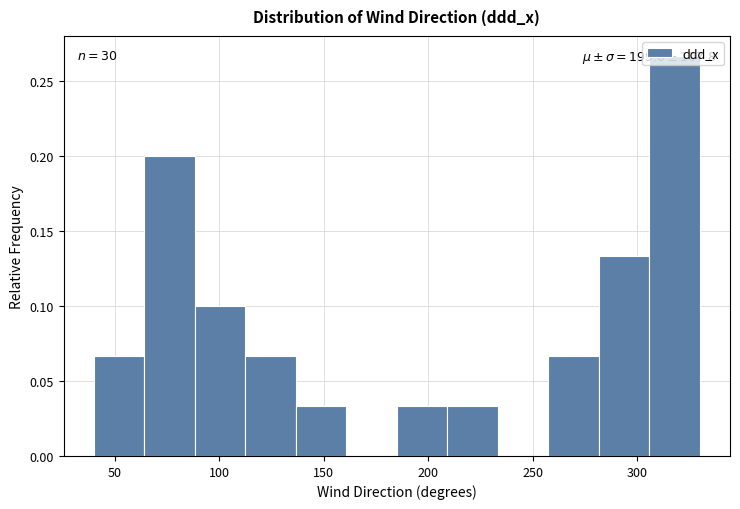

Which range on the x-axis has the tallest bar?

305 to 330